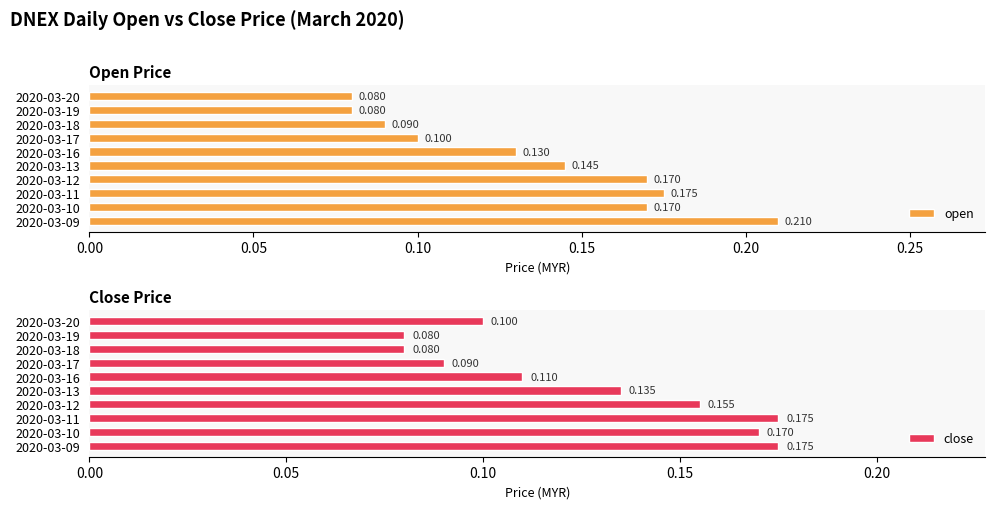

How many close values are between 0 and 1?

10